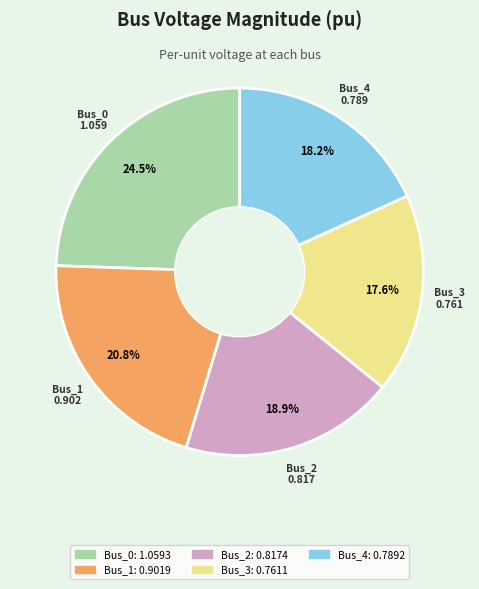

What percentage is the Bus_2 slice, to the nearest percent?

19%